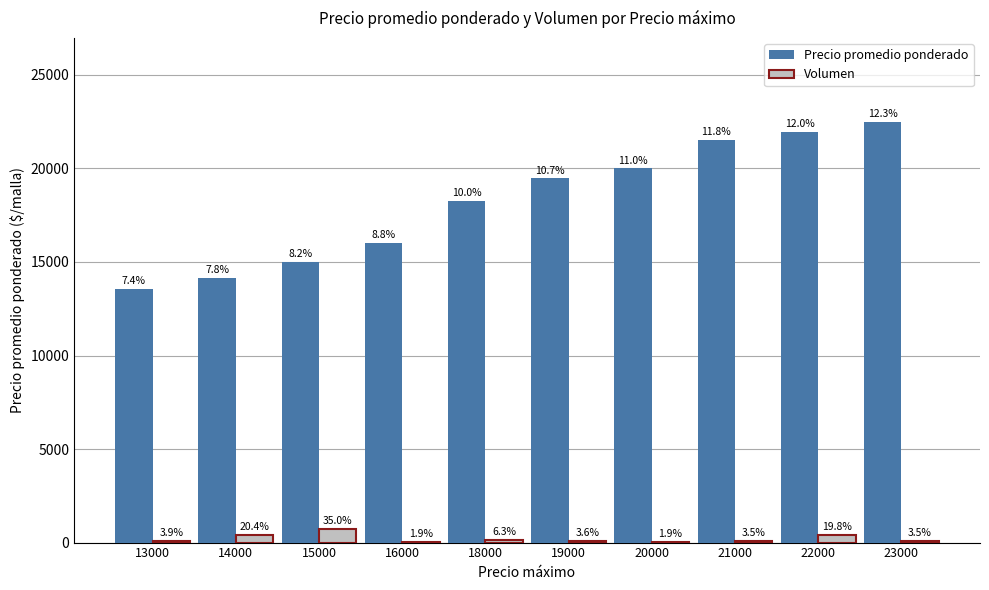

Are the bars grouped side by side (vs. stacked)?

Yes